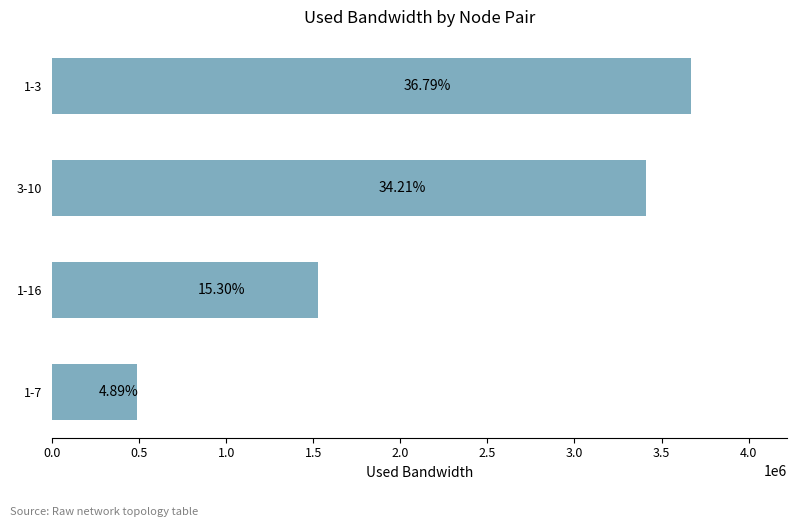

Does the chart contain any negative values?

No